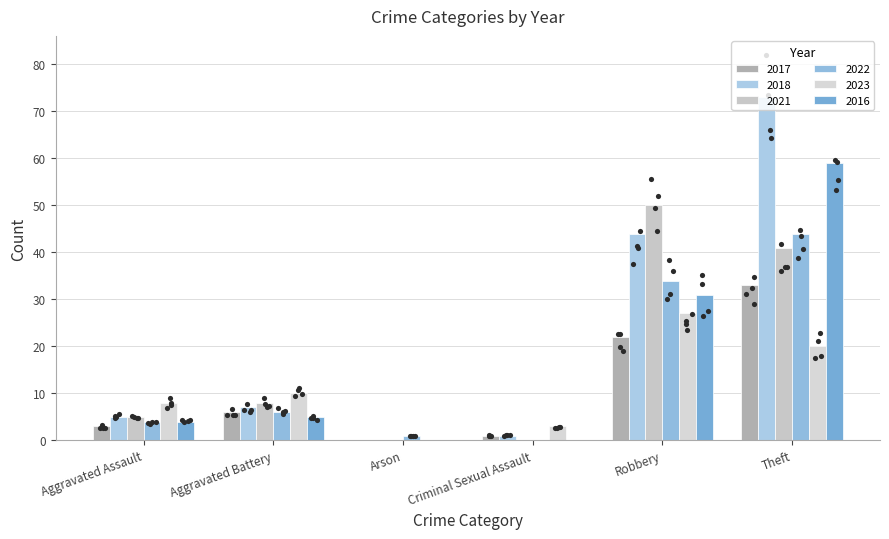

What are all the series names shown in the legend?

2017, 2018, 2021, 2022, 2023, 2016